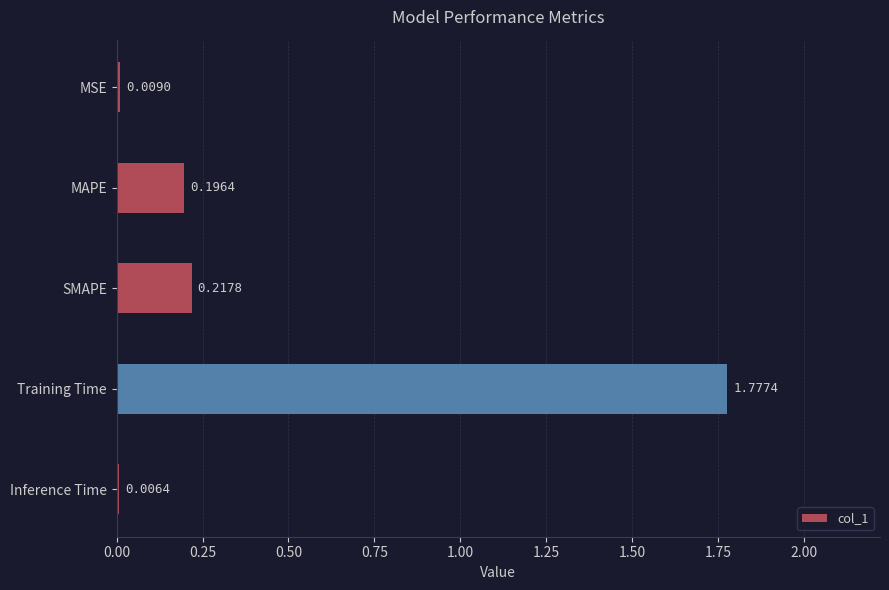

What is the sum of all values?

2.2